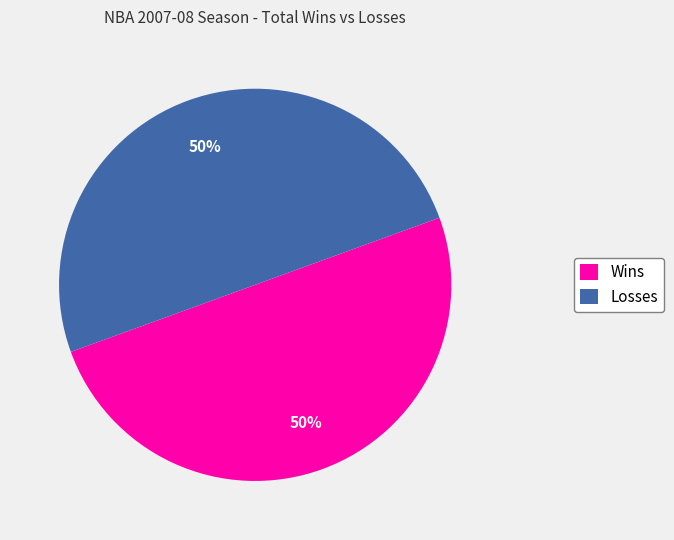

How many segments does this pie chart have?

2